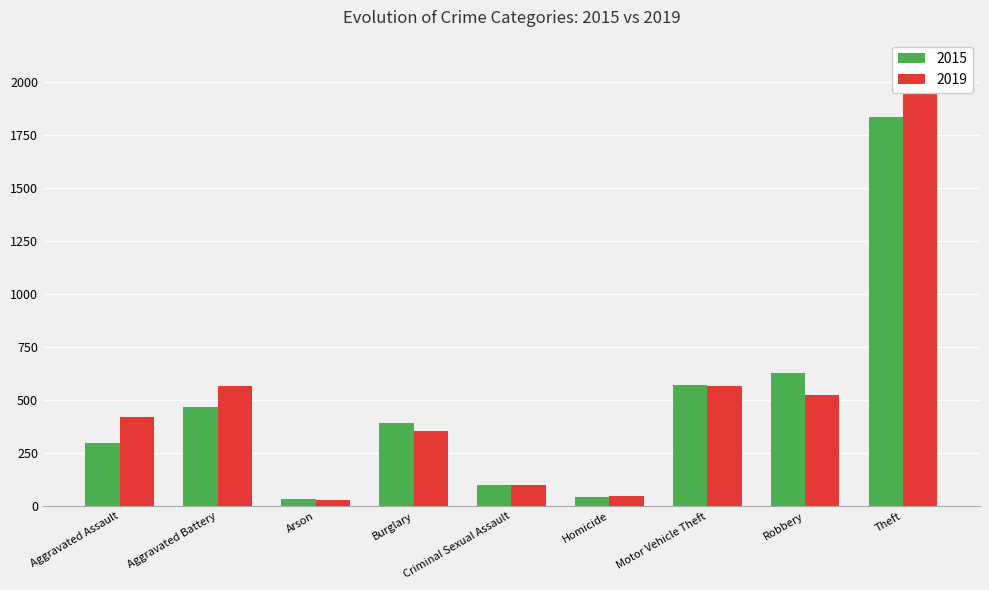

Which series changed the most between Burglary and Theft?

2019